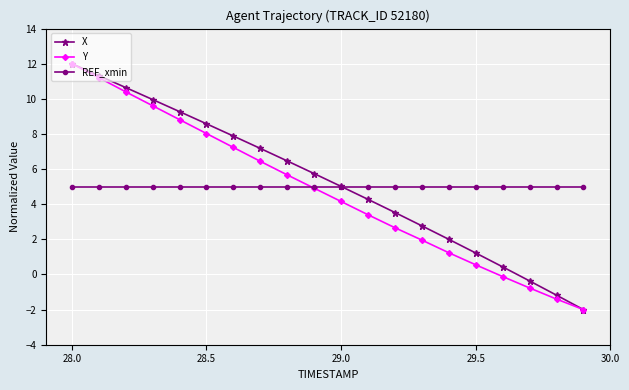

True or false: Y has more than 1 interior local peaks.

False